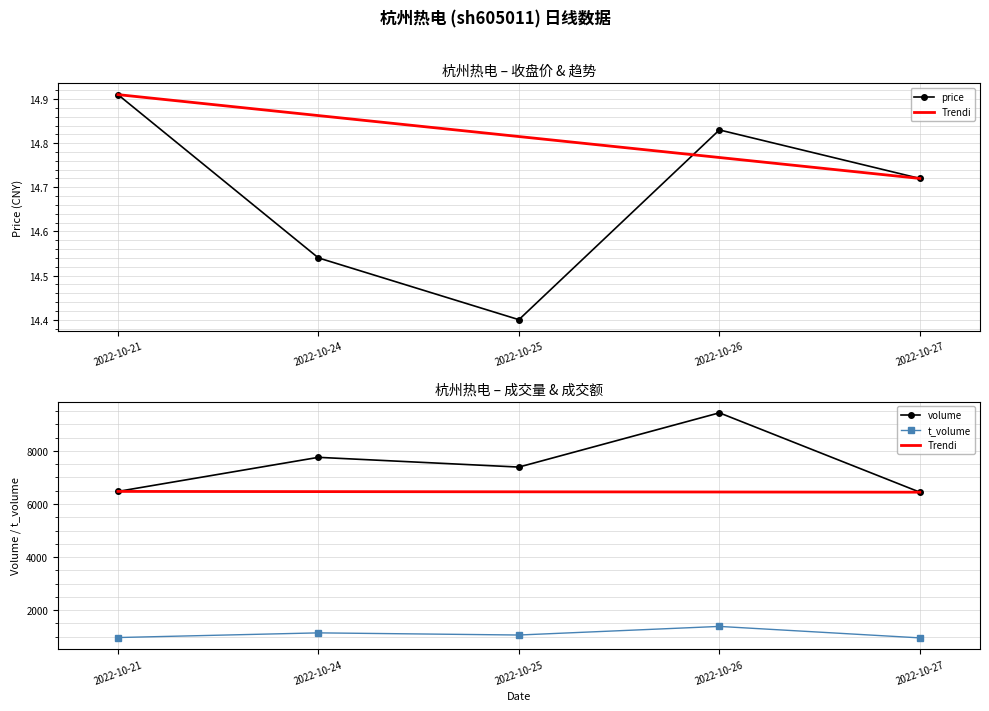

What is the difference between the maximum and second lowest values in the volume series?

2961.0